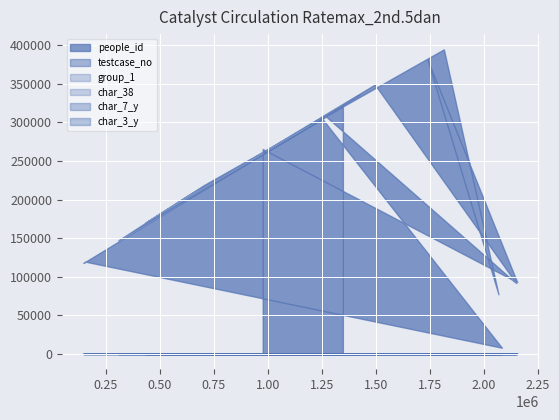

What is the minimum value for char_3_y?

2